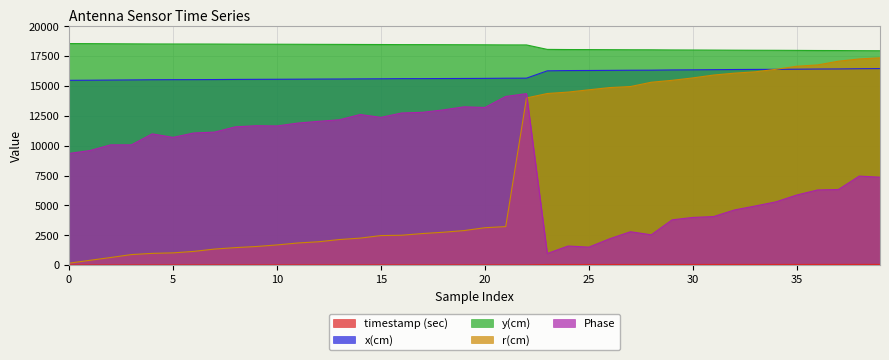

Reading left to right, what are all the values shown in this chart?

timestamp (sec): 0=22.2	1=22.5	2=22.8	3=23.1	4=23.7	5=23.9	6=24.0	7=24.3	8=24.8	9=25.1	10=25.3	11=25.7	12=26.0	13=26.2	14=26.5	15=26.7	16=27.1	17=27.1	18=27.4	19=27.6	20=27.9	21=28.5	22=28.7	23=52.2	24=52.8	25=53.0	26=53.5	27=53.9	28=54.1	29=54.9	30=55.3	31=55.7	32=56.2	33=56.6	34=56.8	35=57.3	36=57.8	37=58.0	38=58.8	39=59.2
x(cm): 0=15470.3	1=15479.5	2=15493.1	3=15506.2	4=15520.2	5=15526.0	6=15528.4	7=15535.4	8=15546.5	9=15553.5	10=15558.6	11=15566.2	12=15575.4	13=15581.3	14=15591.8	15=15598.5	16=15610.6	17=15612.1	18=15620.0	19=15626.2	20=15634.1	21=15647.7	22=15652.9	23=16266.2	24=16287.2	25=16294.0	26=16304.7	27=16315.4	28=16320.3	29=16340.7	30=16349.9	31=16361.4	32=16375.0	33=16383.9	34=16390.1	35=16402.0	36=16416.6	37=16422.7	38=16440.5	39=16451.2
y(cm): 0=18547.3	1=18541.5	2=18532.8	3=18524.4	4=18515.8	5=18512.4	6=18510.9	7=18506.7	8=18499.9	9=18495.6	10=18492.5	11=18487.8	12=18482.2	13=18478.6	14=18472.1	15=18467.9	16=18460.1	17=18459.2	18=18454.1	19=18450.2	20=18445.2	21=18436.8	22=18433.7	23=18060.3	24=18047.1	25=18042.9	26=18036.3	27=18029.8	28=18026.8	29=18014.3	30=18008.7	31=18001.6	32=17993.3	33=17987.5	34=17983.5	35=17975.9	36=17966.9	37=17963.2	38=17952.3	39=17945.7
r(cm): 0=163.0	1=404.5	2=638.3	3=884.5	4=985.8	5=1027.5	6=1150.7	7=1346.0	8=1468.1	9=1559.4	10=1691.5	11=1855.0	12=1957.7	13=2142.7	14=2262.0	15=2476.6	16=2504.1	17=2645.2	18=2754.8	19=2894.3	20=3134.1	21=3225.6	22=13996.1	23=14367.4	24=14487.1	25=14676.7	26=14864.2	27=14949.8	28=15310.0	29=15470.4	30=15673.0	31=15913.3	32=16071.9	33=16182.7	34=16394.0	35=16651.1	36=16759.2	37=17071.2	38=17261.0	39=17354.8
Phase: 0=9351.1	1=9590.5	2=10069.0	3=10069.0	4=10989.4	5=10694.9	6=11063.1	7=11136.7	8=11578.5	9=11670.5	10=11652.1	11=11891.4	12=12038.7	13=12167.6	14=12609.3	15=12370.0	16=12738.2	17=12793.4	18=12995.9	19=13253.6	20=13198.4	21=14118.8	22=14358.1	23=975.6	24=1601.5	25=1509.4	26=2208.9	27=2798.0	28=2540.3	29=3792.0	30=3994.5	31=4068.1	32=4620.4	33=4951.7	34=5301.4	35=5872.1	36=6295.5	37=6332.3	38=7455.2	39=7363.1